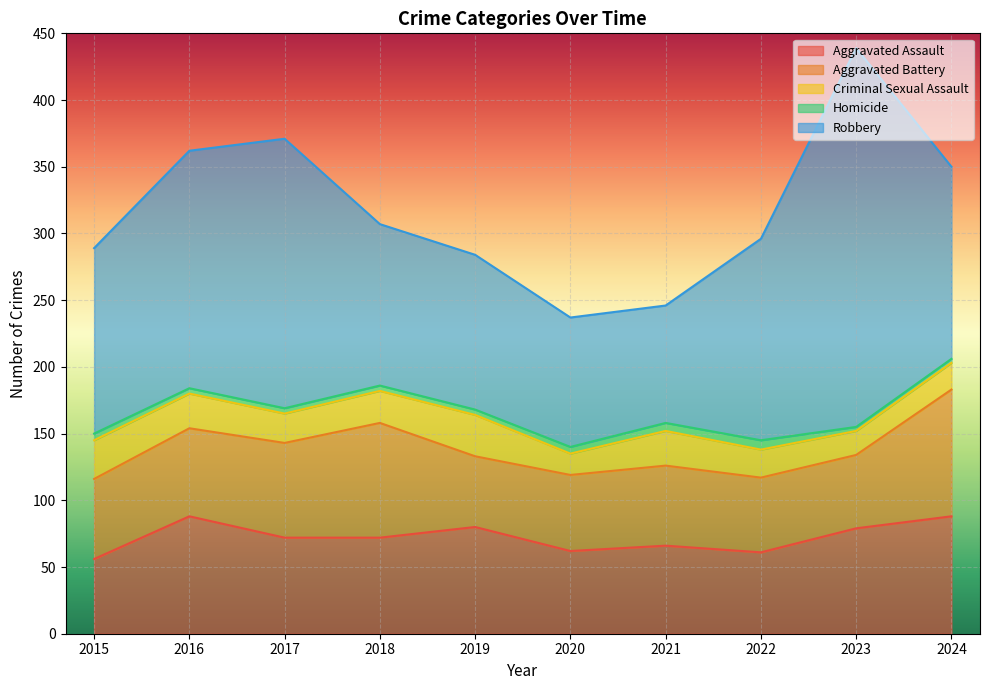

True or false: Criminal Sexual Assault has a value of 53 at 2019.

False